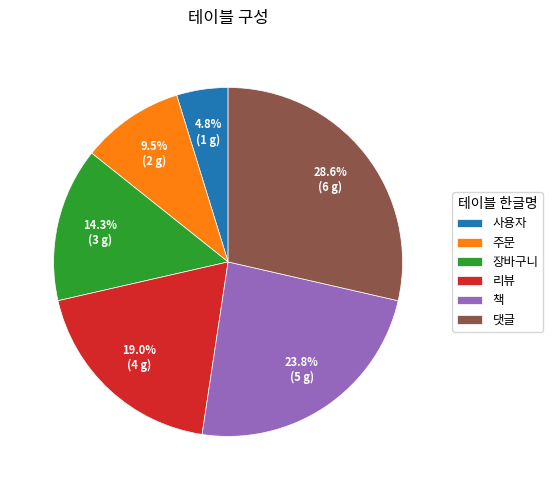

To the nearest percent, what portion does 댓글 represent?

29%